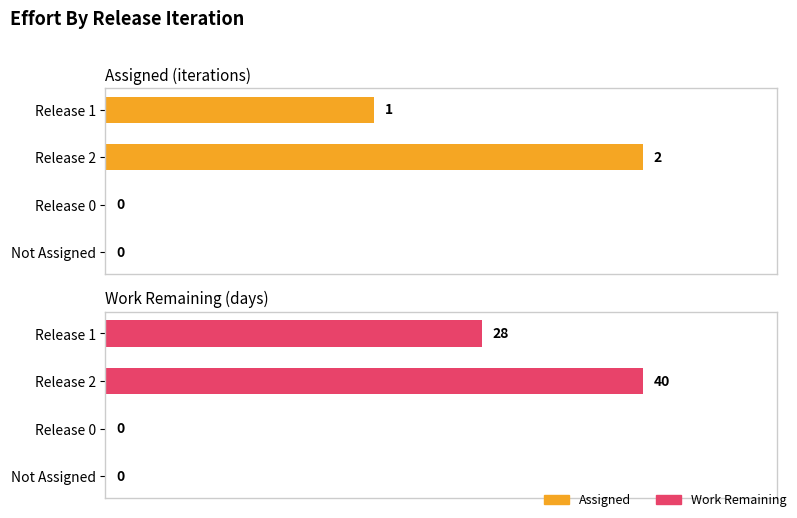

List the series in order of their peak value, highest first.

Work Remaining, Assigned